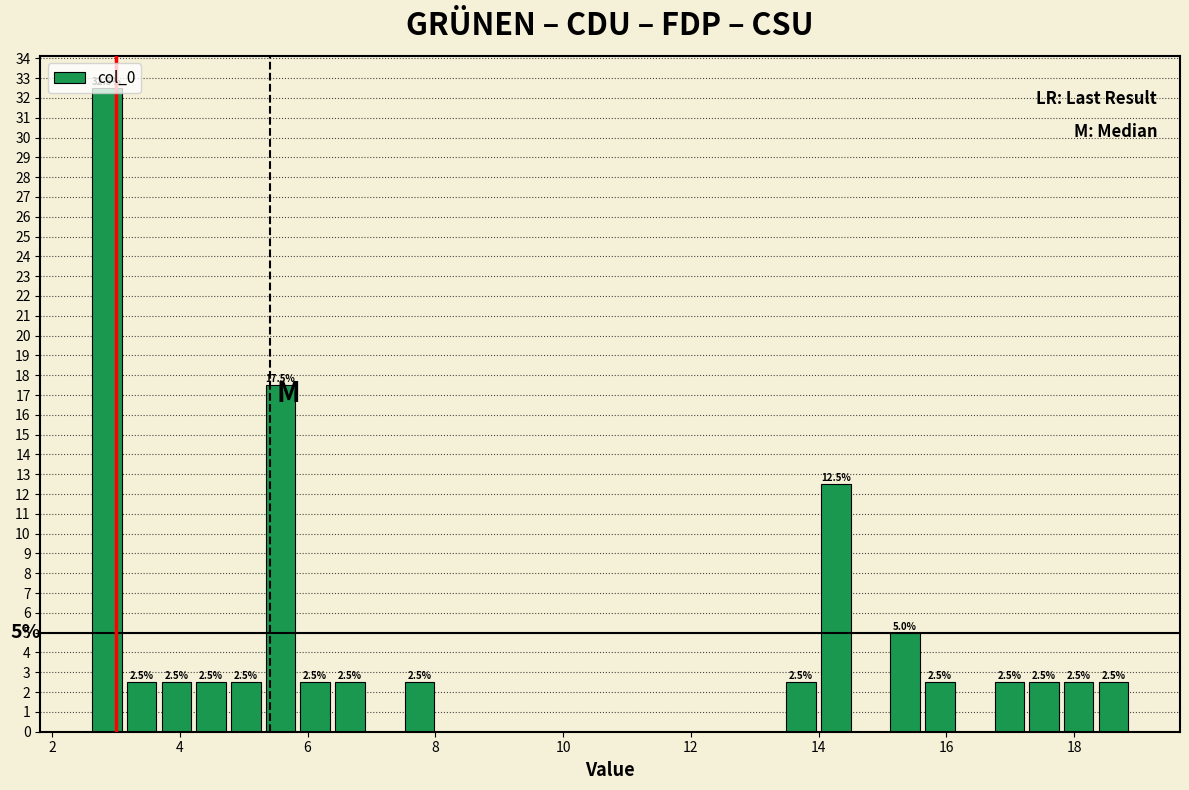

Read against the x-axis, roughly where is the centre of the tallest bar?

2.8